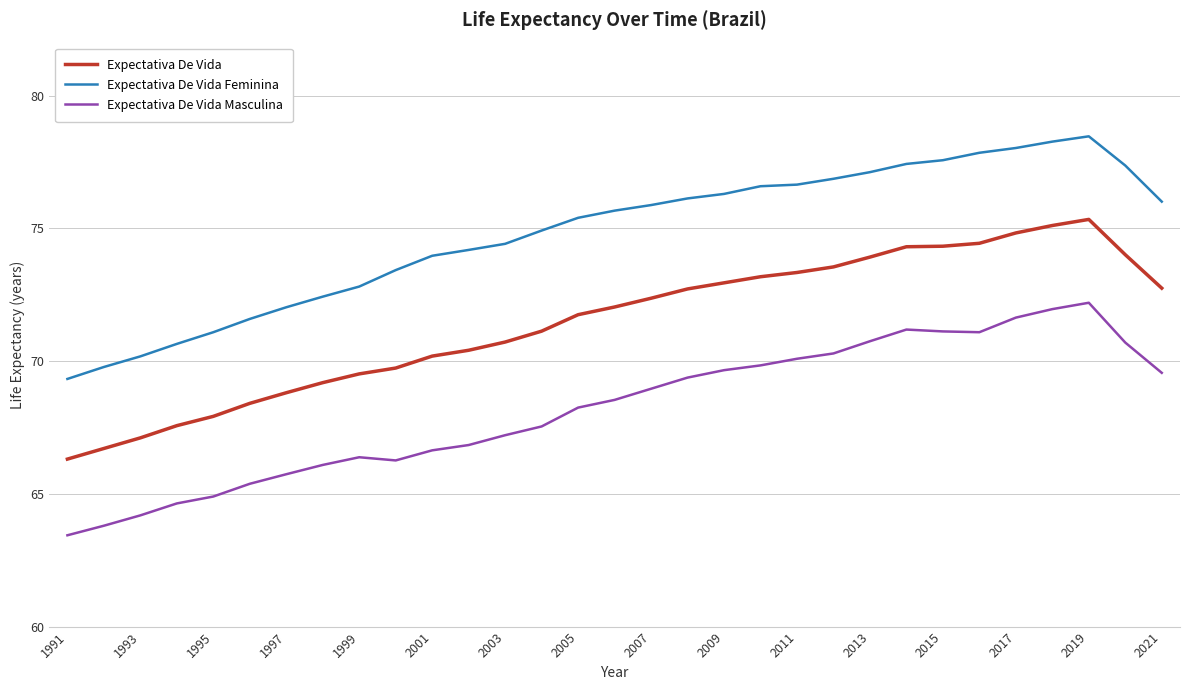

Which series has the largest range (max minus min)?

Expectativa De Vida Feminina